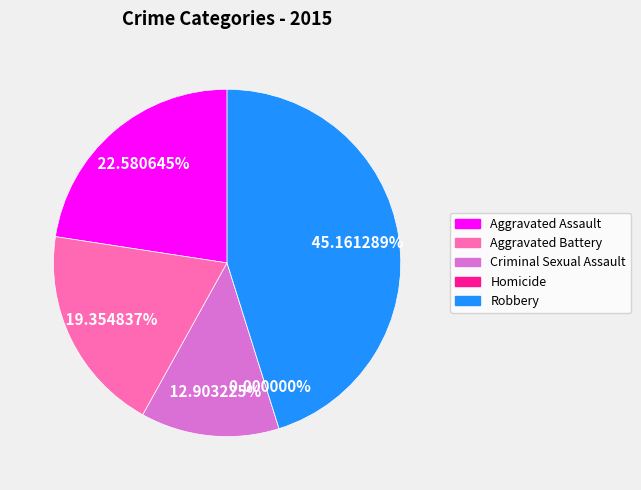

Does any single category account for the majority?

No